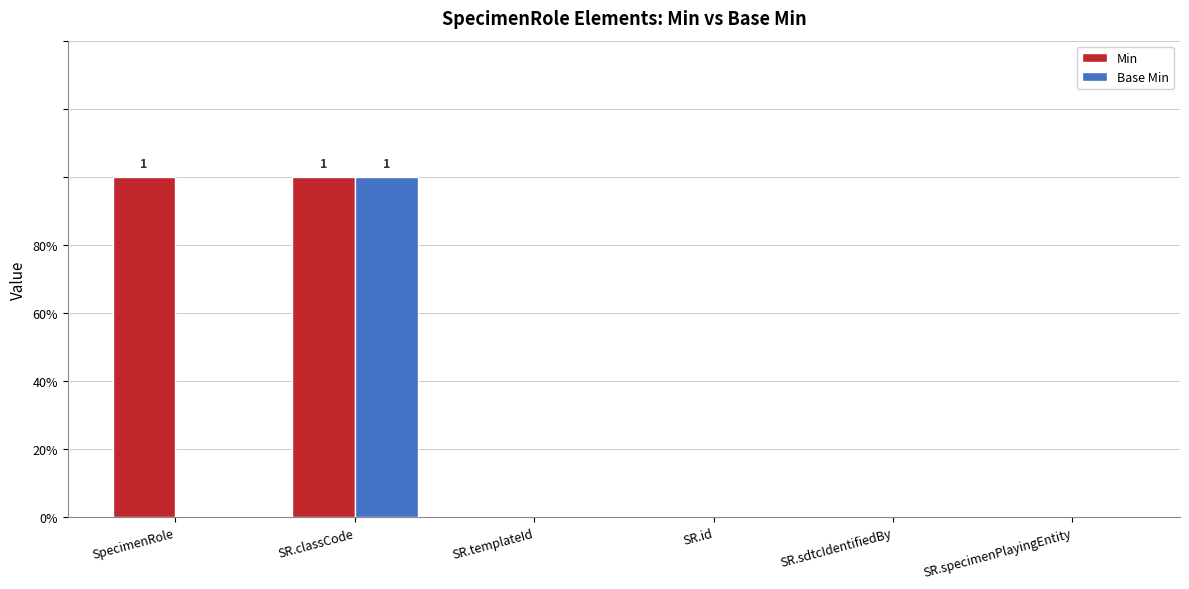

How many bars are there in each group?

2